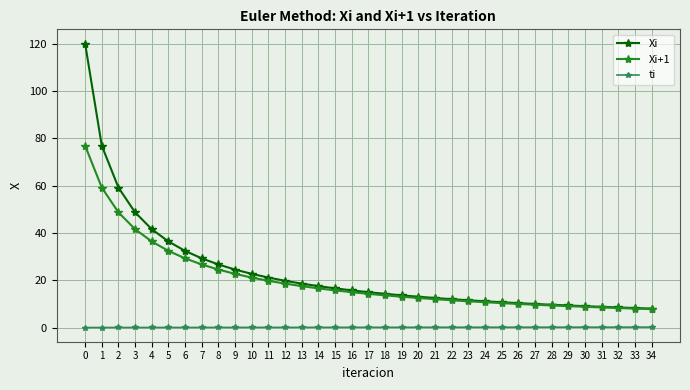

Count the number of data series in this chart.

3